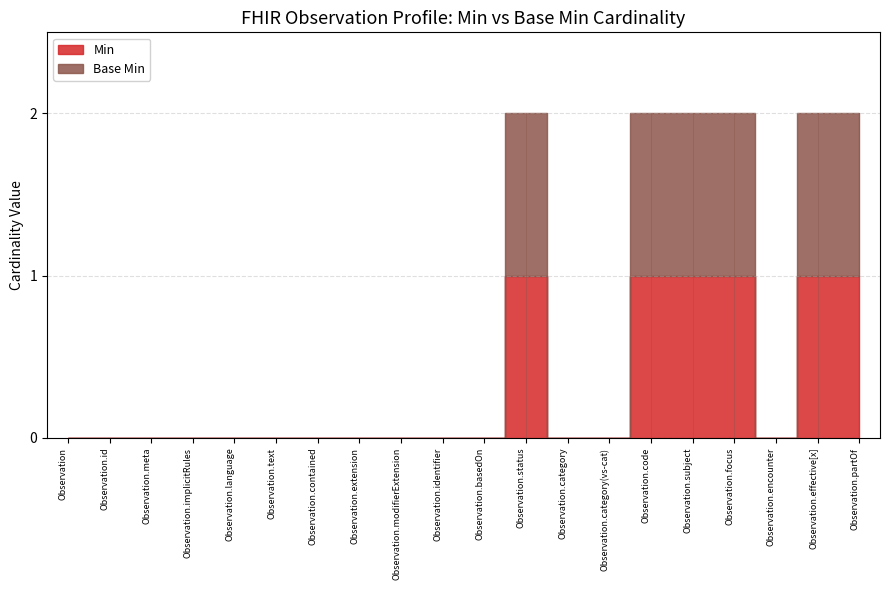

Where is Min nearest to the value 0?

Observation